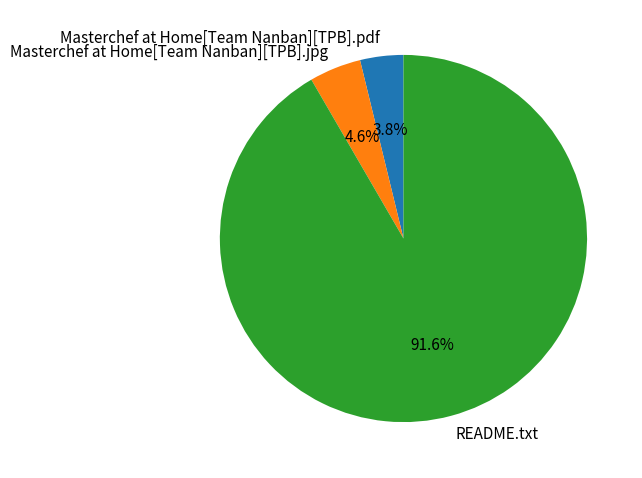

The Masterchef at Home[Team Nanban][TPB].pdf slice represents 4% of the pie. True or false?

True